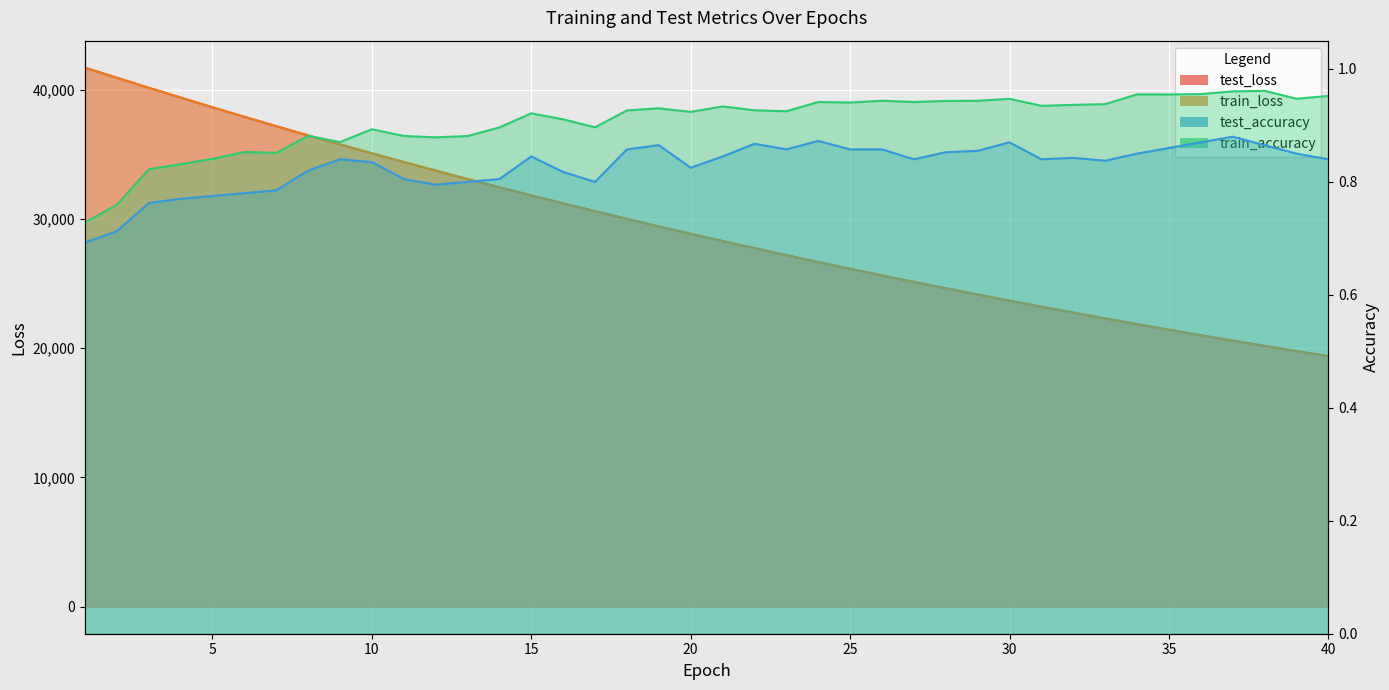

True or false: test_accuracy and train_accuracy cross at least once.

False